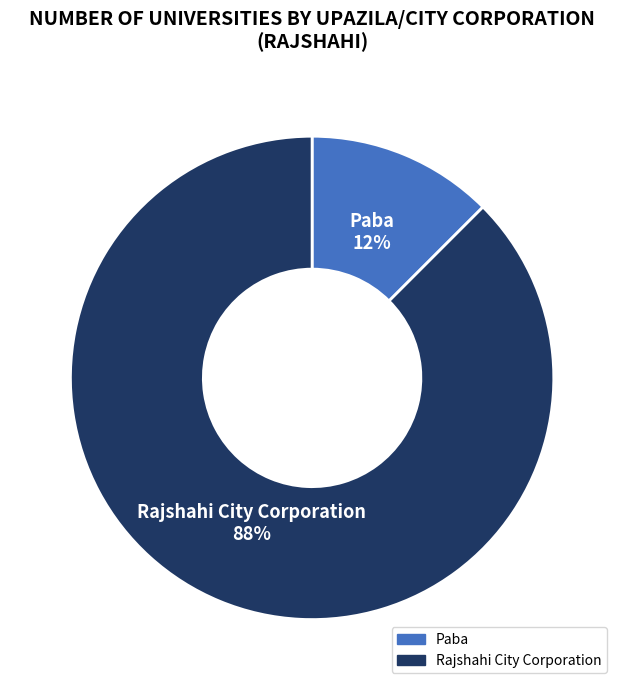

Is there a majority slice in this chart?

Yes